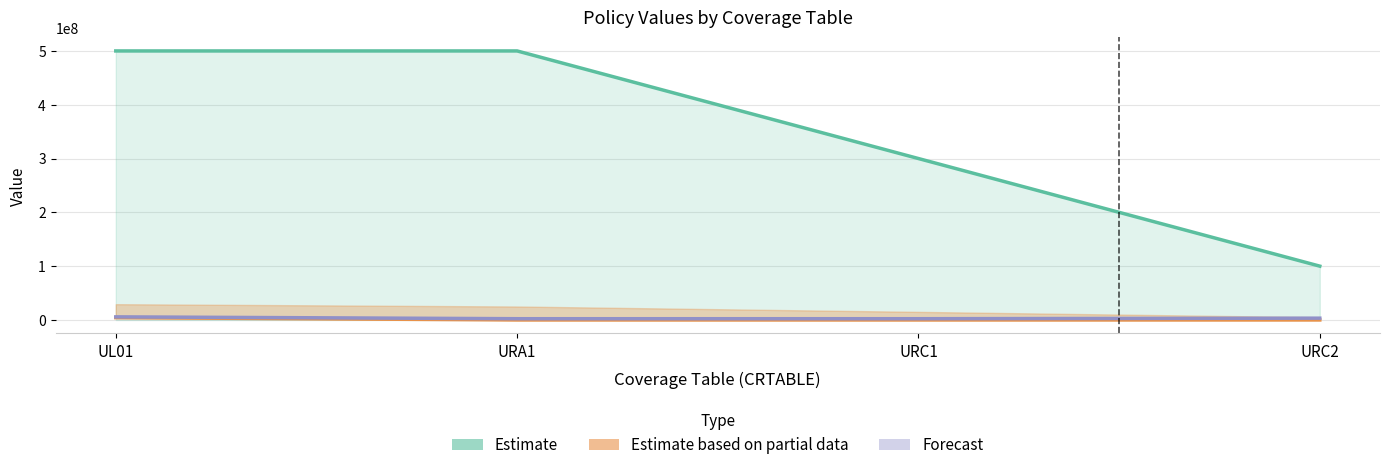

What is the difference between the Forecast values at URC2 and UL01?

2400000